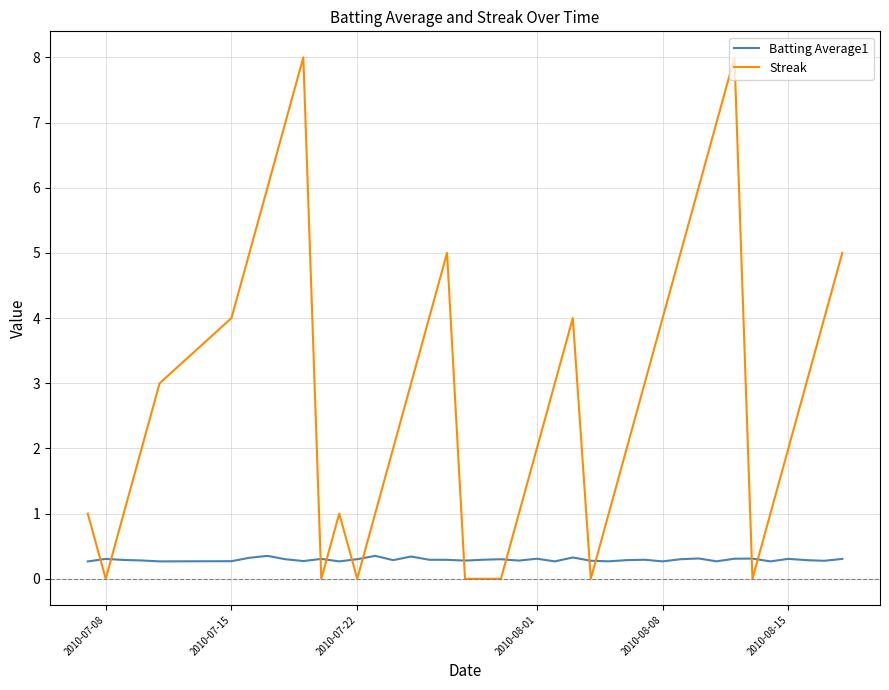

List the series in order of their overall mean, highest first.

Streak, Batting Average1